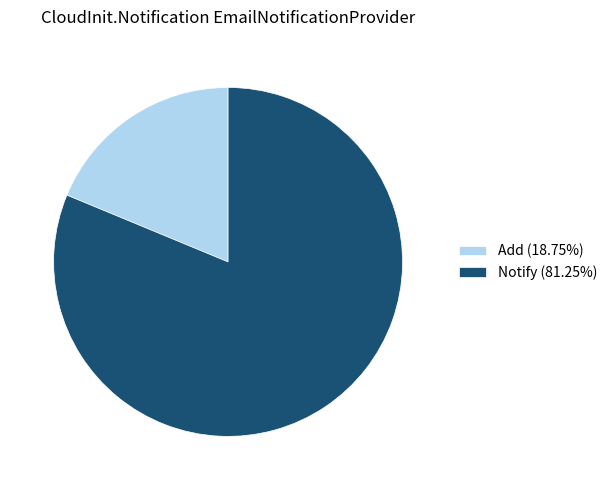

Does Add (18.75%) account for over 50% of the chart?

No